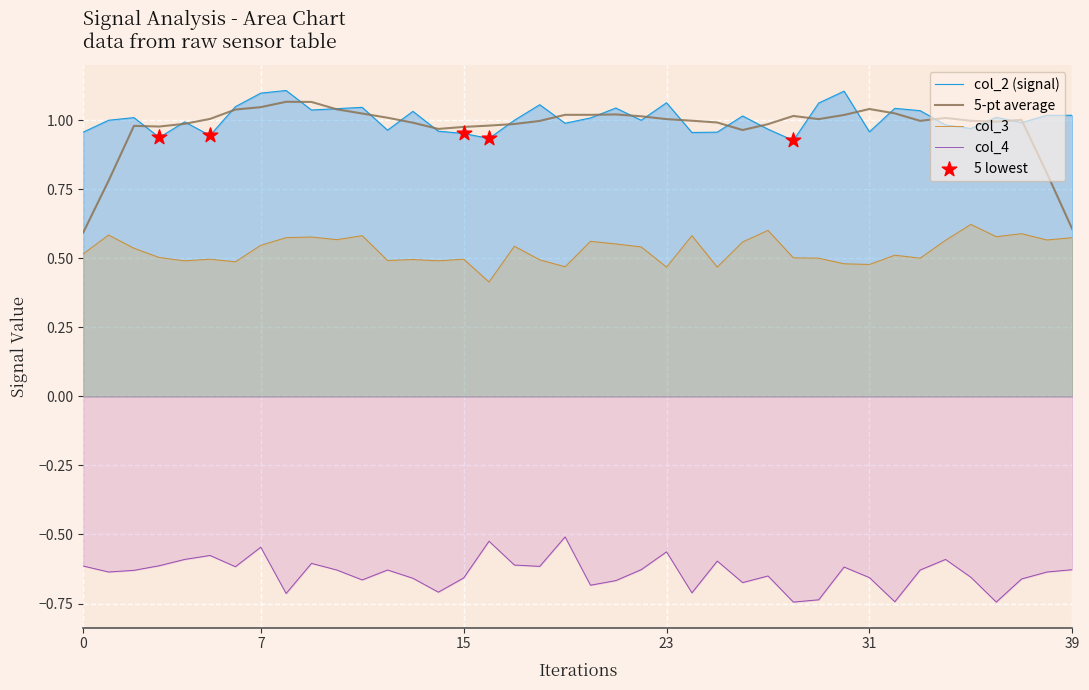

What is the total value across all series at 31?

1.8